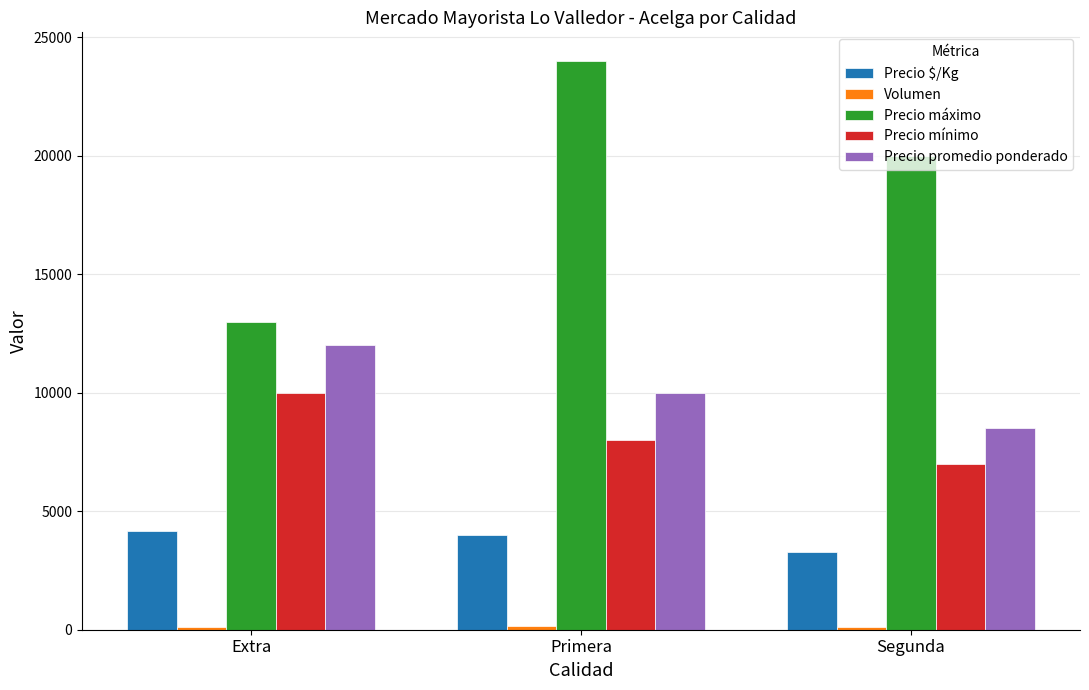

How many categories are shown in the chart?

3